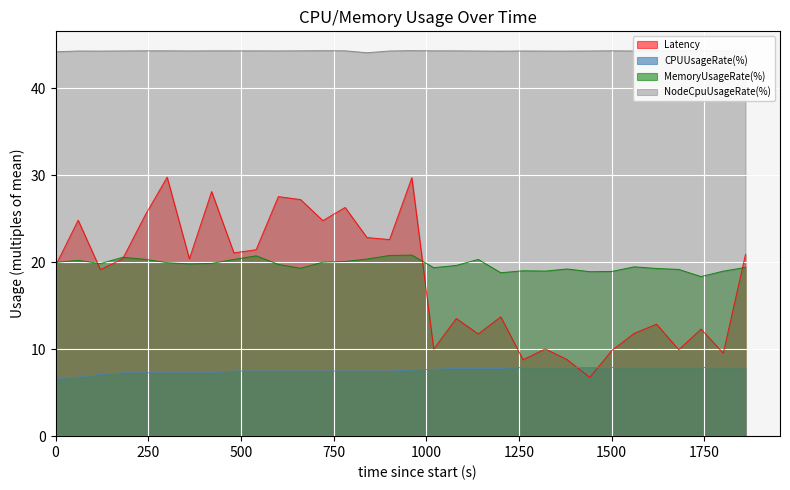

What is the maximum value shown in the chart?

44.4